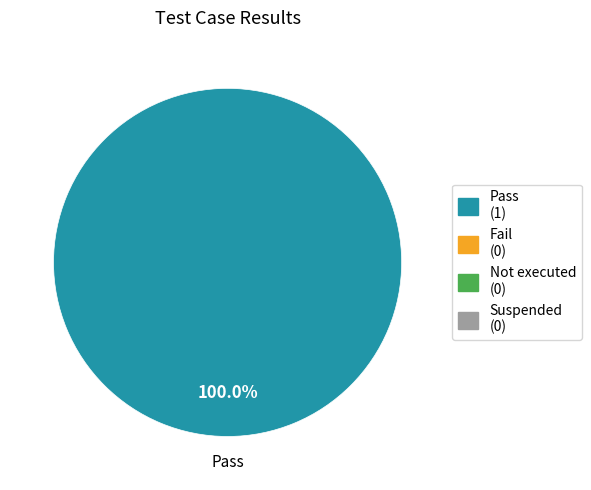

Is there any slice that represents more than half of the pie?

Yes